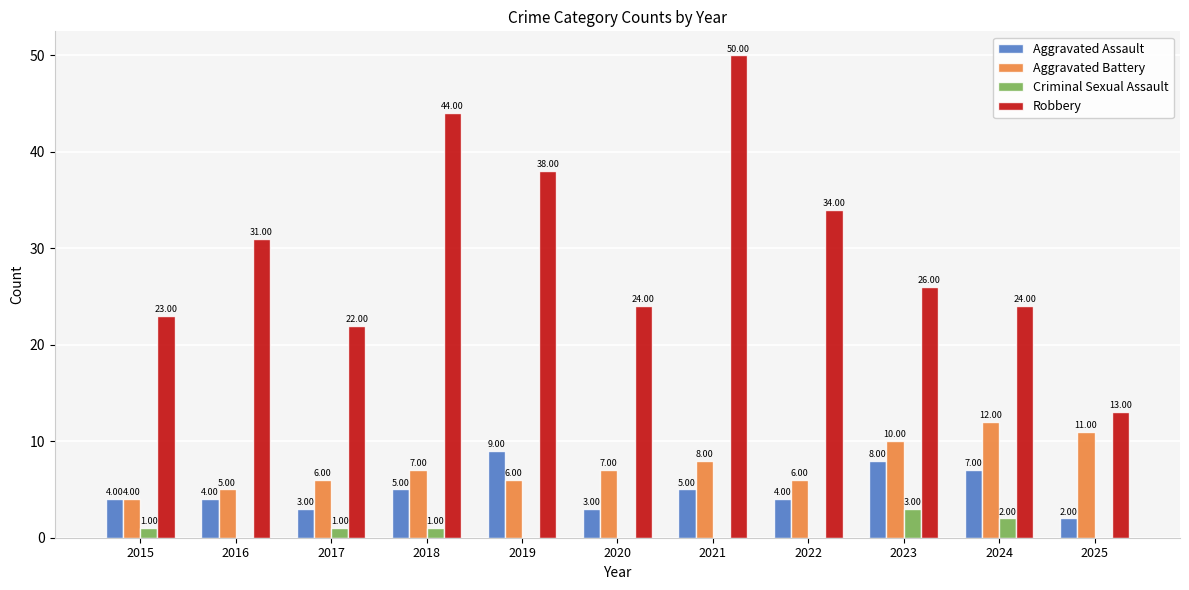

What is the sum of all Aggravated Assault values?

54